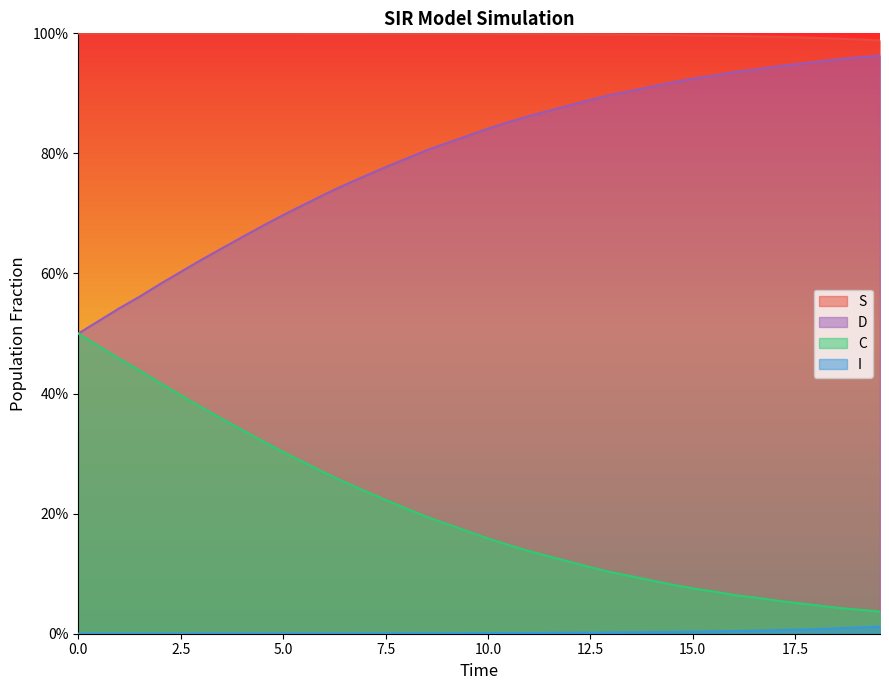

Does the chart have visible grid lines?

No